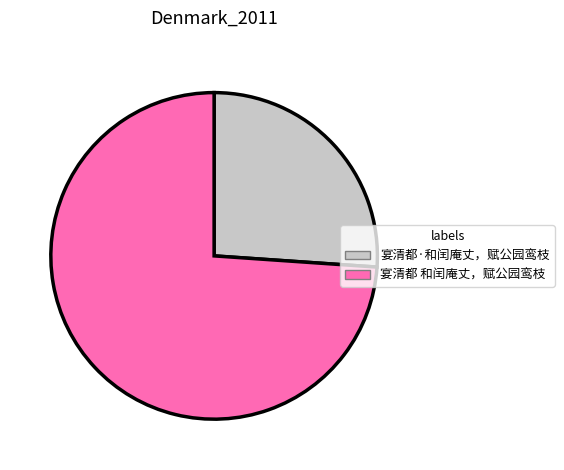

Is the sum of 宴清都·和闰庵丈，赋公园鸾枝 and 宴清都 和闰庵丈，赋公园鸾枝 greater than half?

Yes